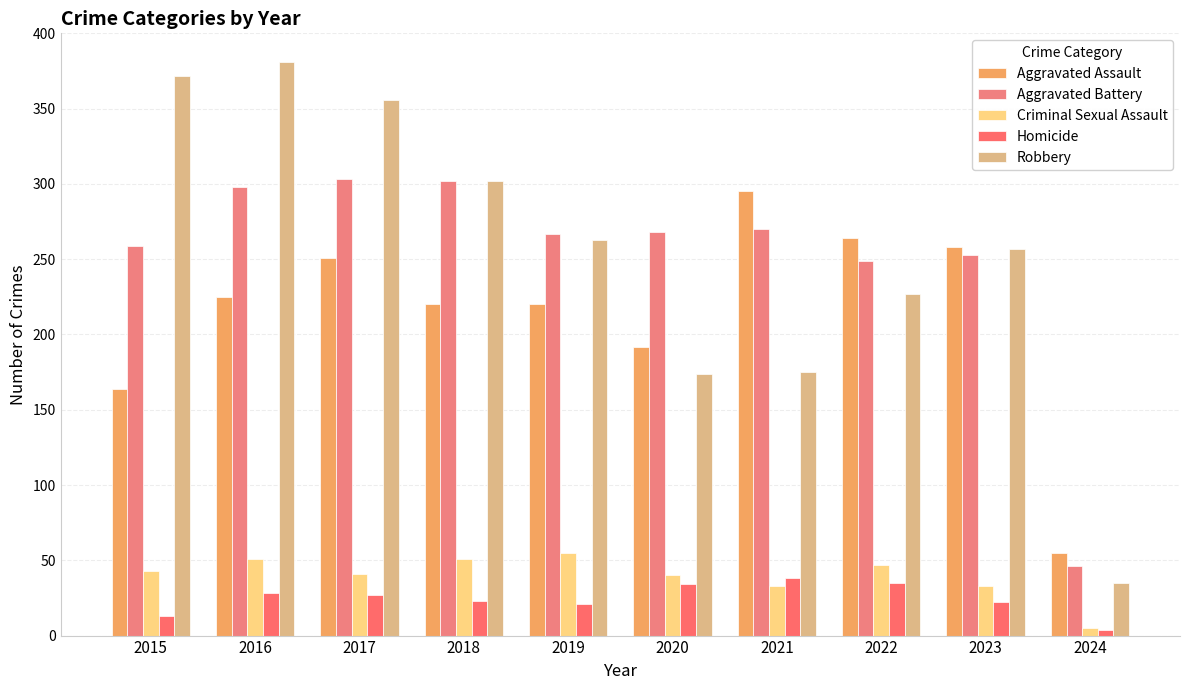

At which category is the sum across all series the highest?

2016